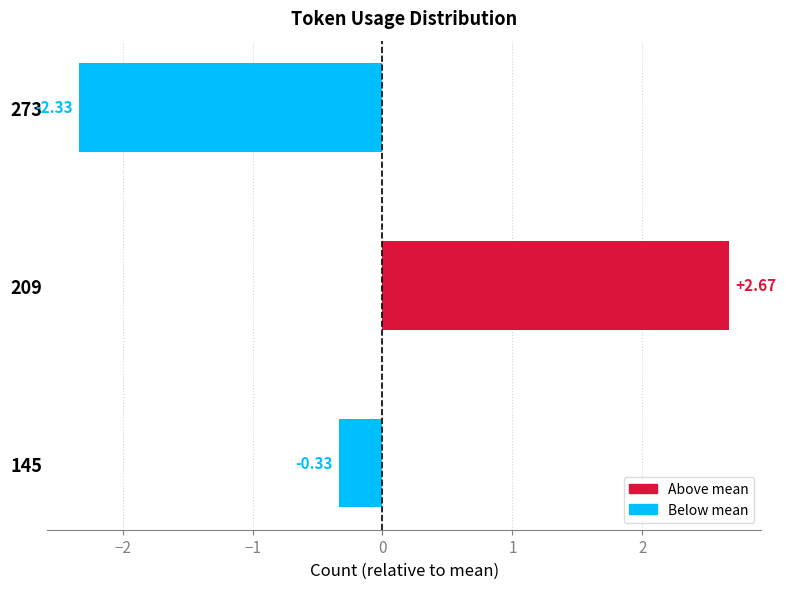

What is the change in value from 209 to 273?

-5.0